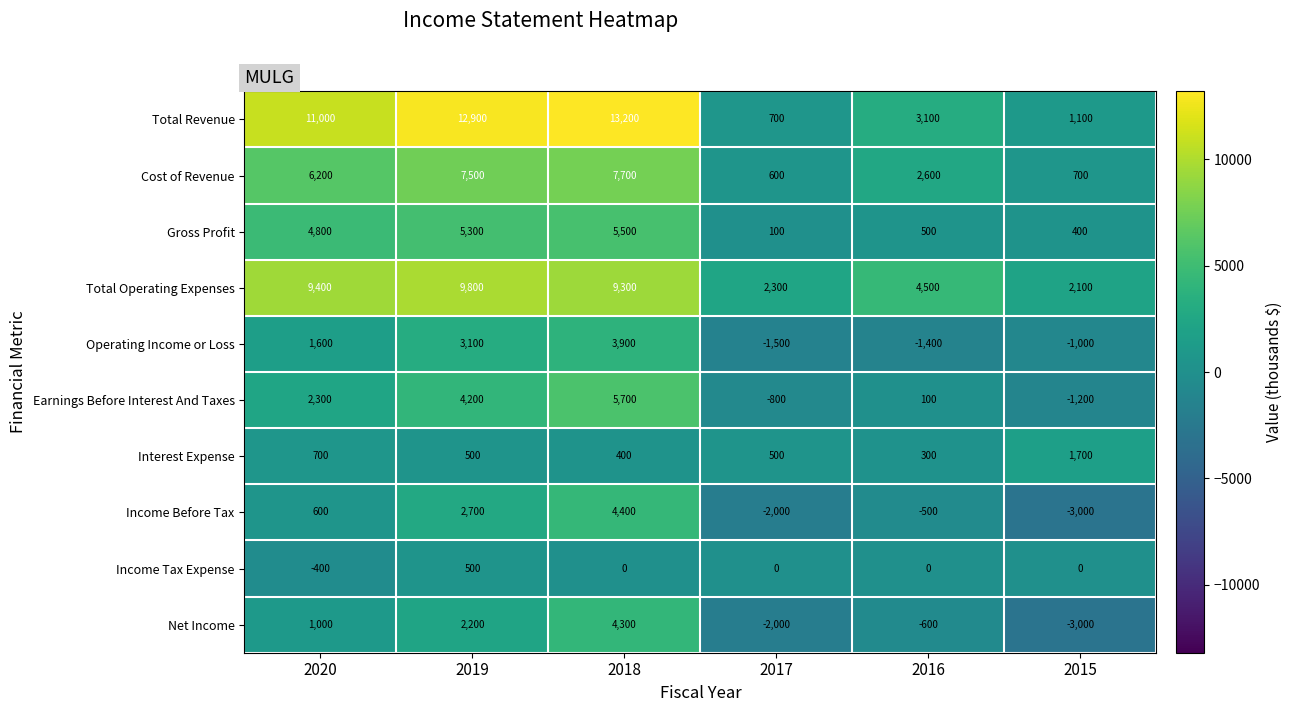

Count the number of categories in the chart.

6